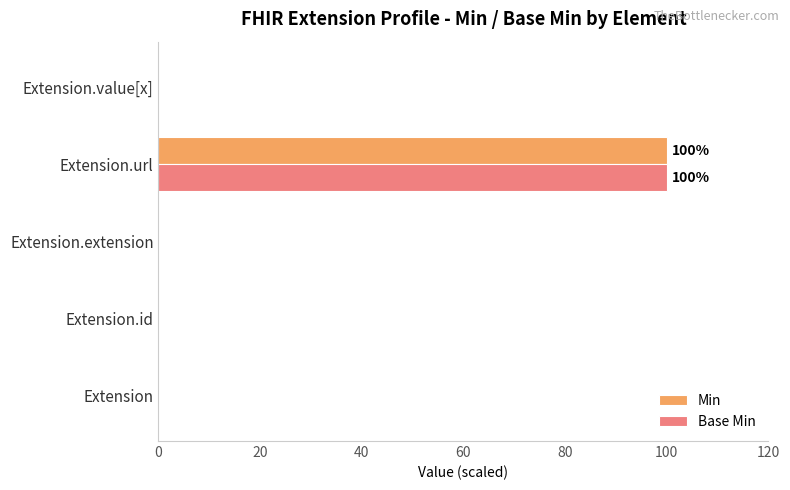

At which category is the sum across all series the highest?

Extension.url